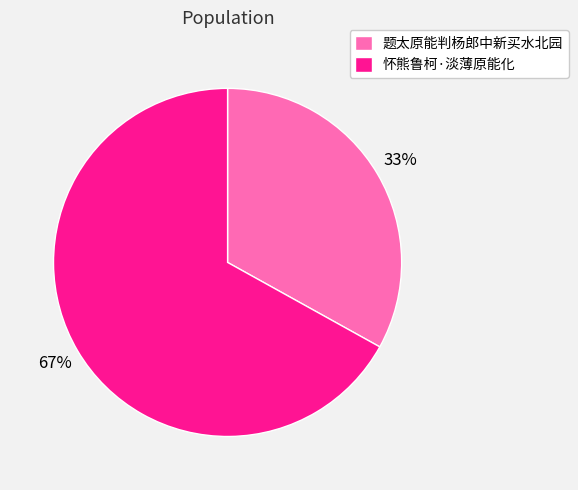

The 怀熊鲁柯·淡薄原能化 slice represents 67% of the pie. True or false?

True